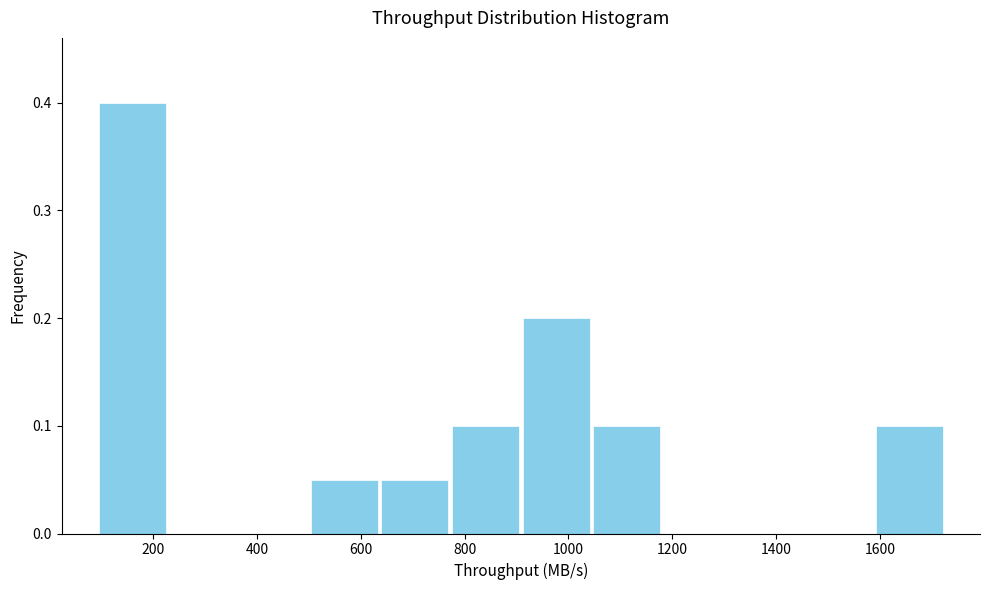

Reading left to right, list every bar in this chart as the range it spans on the x-axis followed by its height. Neither the bar edges nor the heights are printed on the chart, so give them approximately, as read against the axes.

100 to 220: 0.40
220 to 360: 0
360 to 500: 0
500 to 640: 0.05
640 to 780: 0.05
780 to 900: 0.10
900 to 1040: 0.20
1040 to 1180: 0.10
1180 to 1320: 0
1320 to 1460: 0
1460 to 1580: 0
1580 to 1720: 0.10